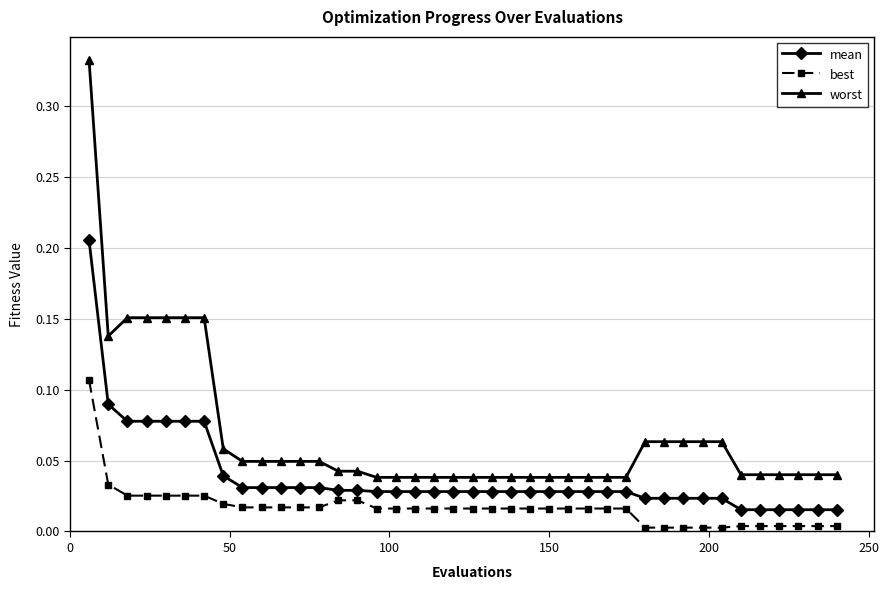

List the series in order of their overall mean, lowest first.

best, mean, worst